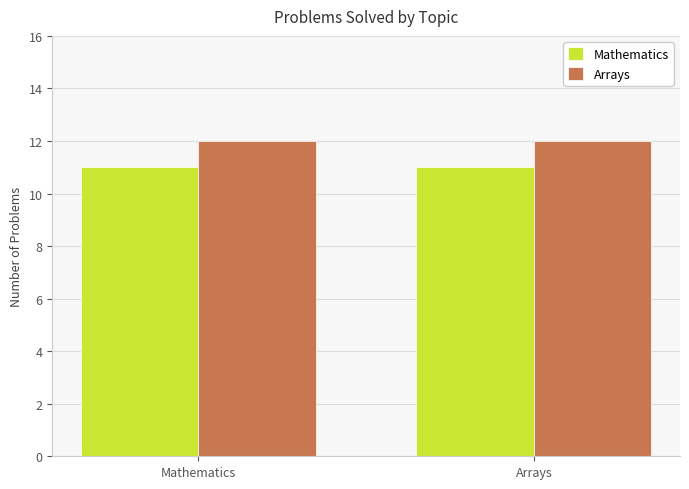

What is the average value of the Arrays series?

12